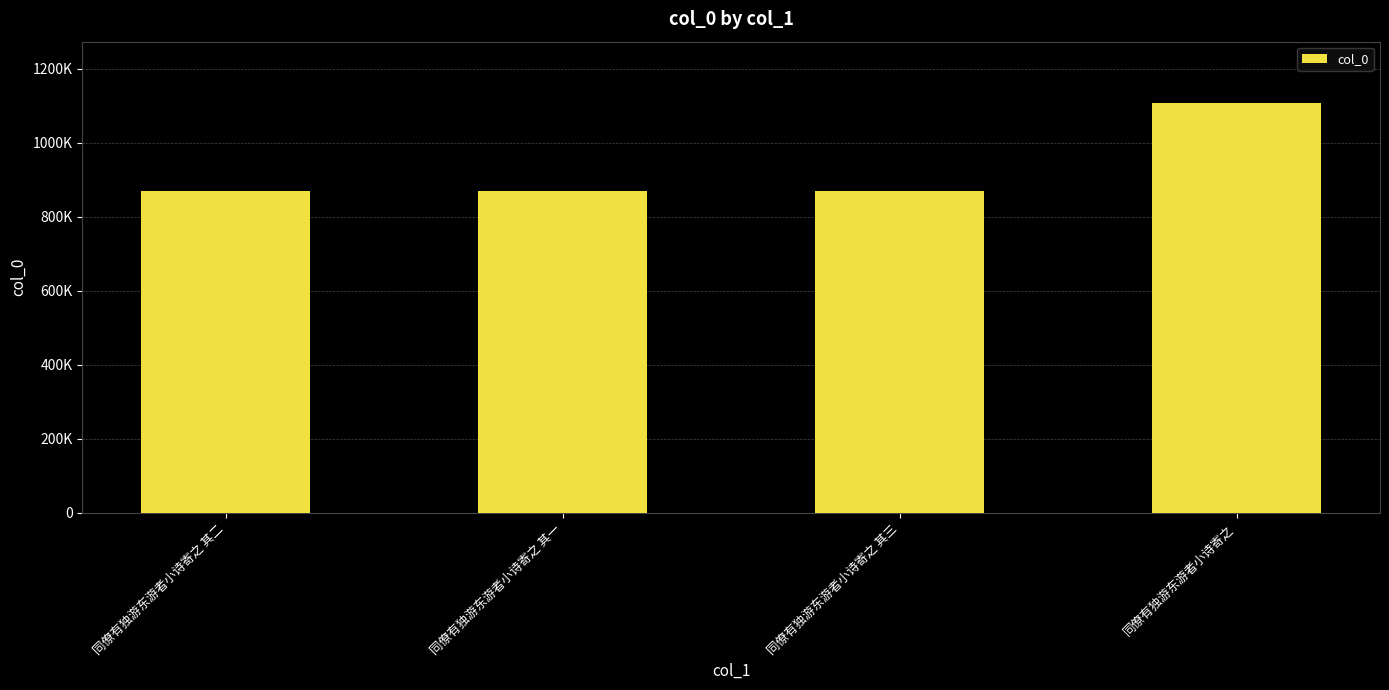

Does the chart contain any negative values?

No